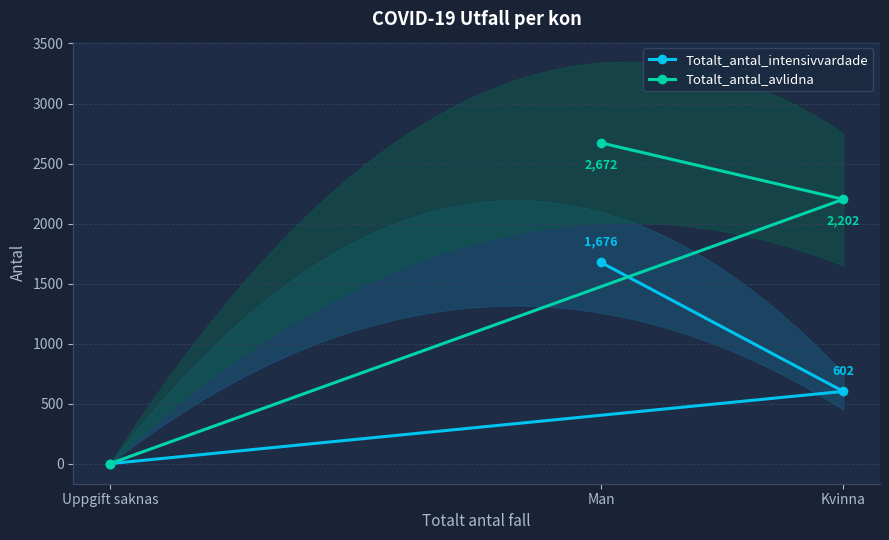

How many lines are shown in the chart?

2